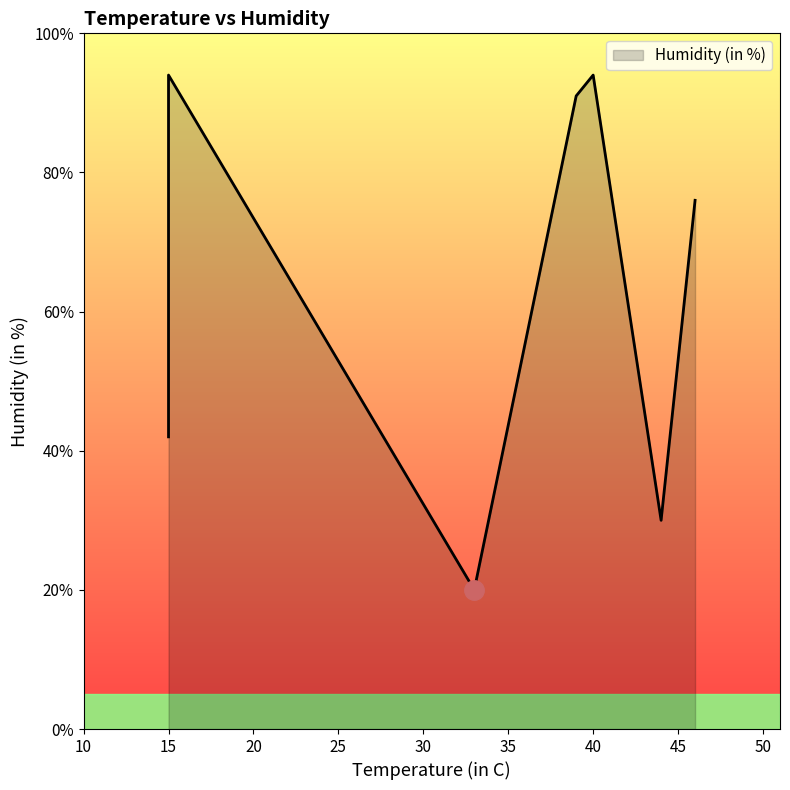

What is the smallest value displayed?

20